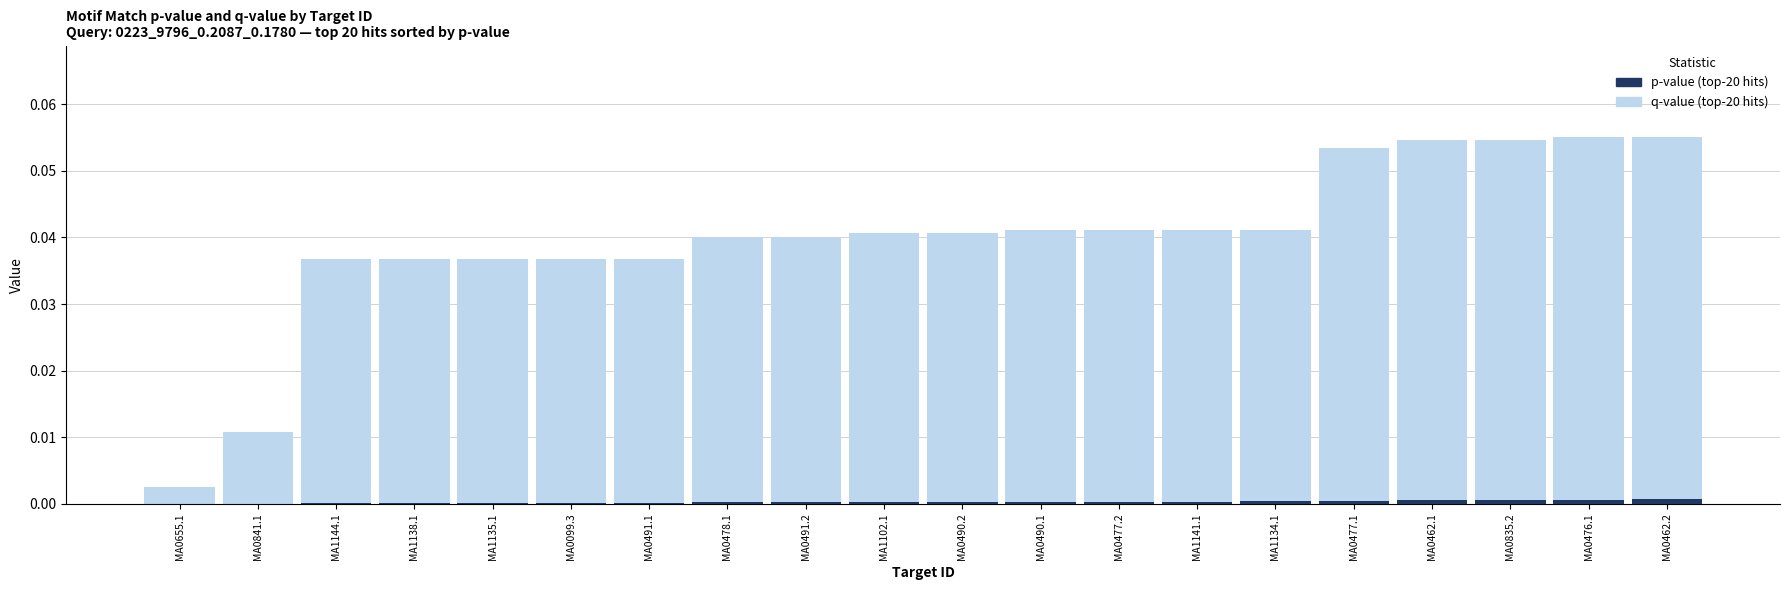

What is the difference between the maximum and minimum values in the q-value series?

0.1